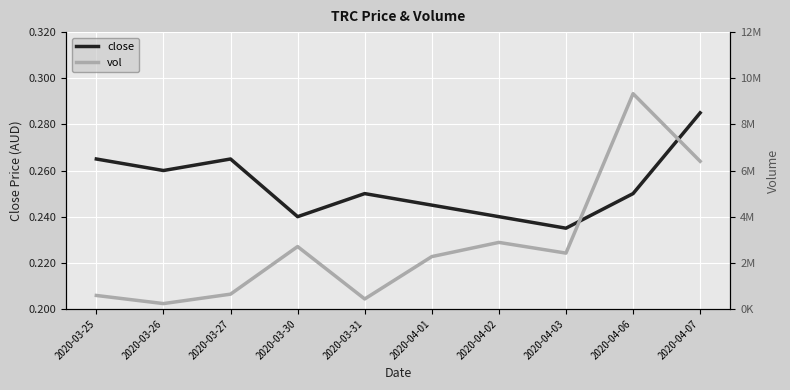

How many lines are shown in the chart?

2